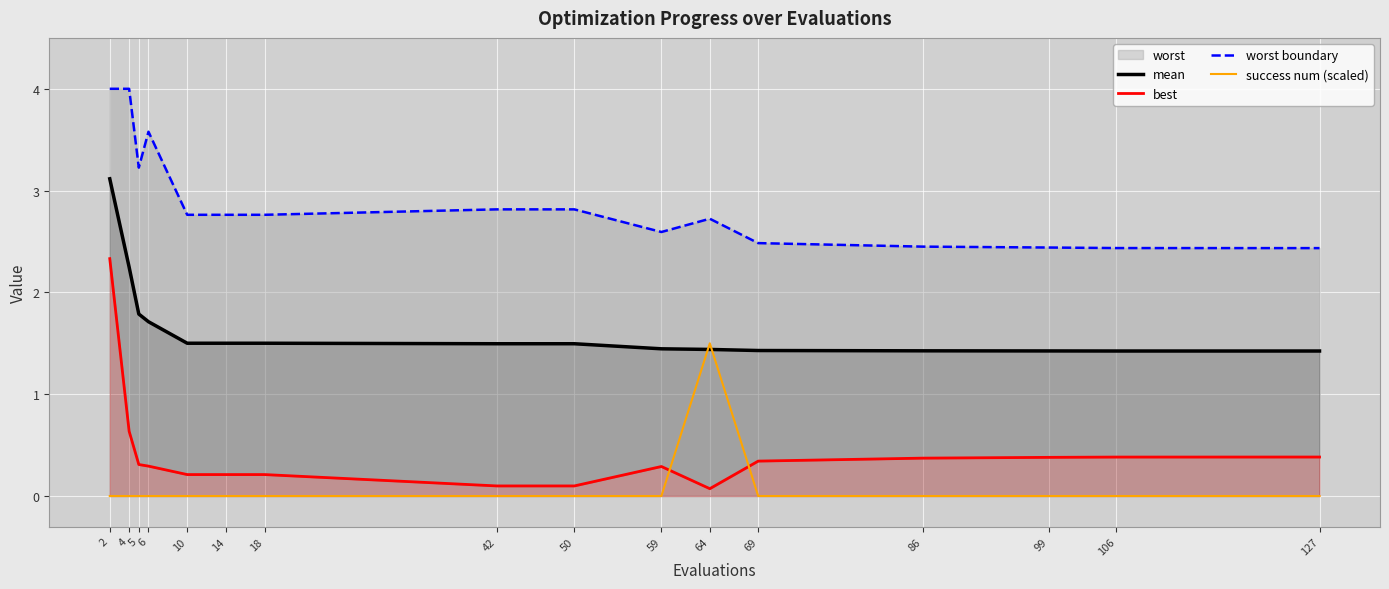

What is the average value of the worst boundary series?

2.9